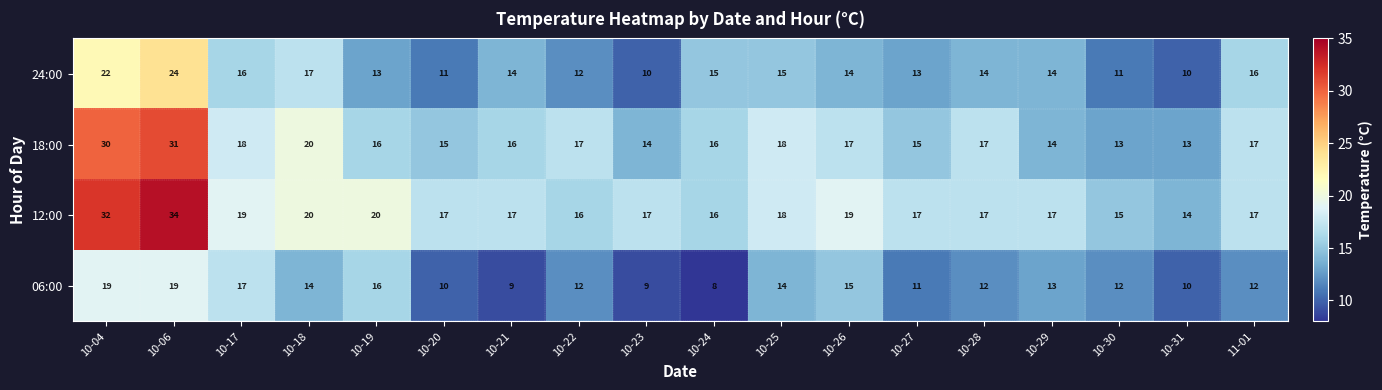

True or false: 24:00 has a value of 17 at 10-18.

True